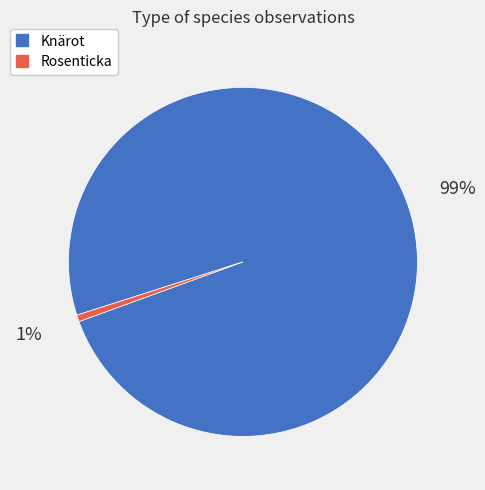

Count the number of slices in the pie.

2